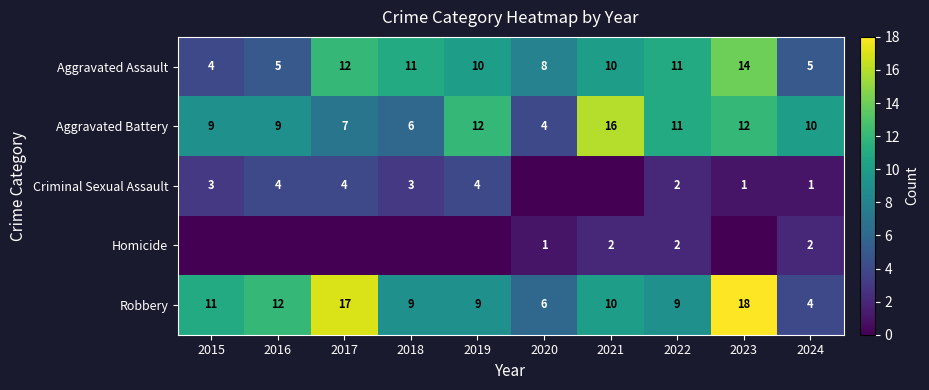

What is the difference between the maximum and second lowest values in the Aggravated Battery series?

10